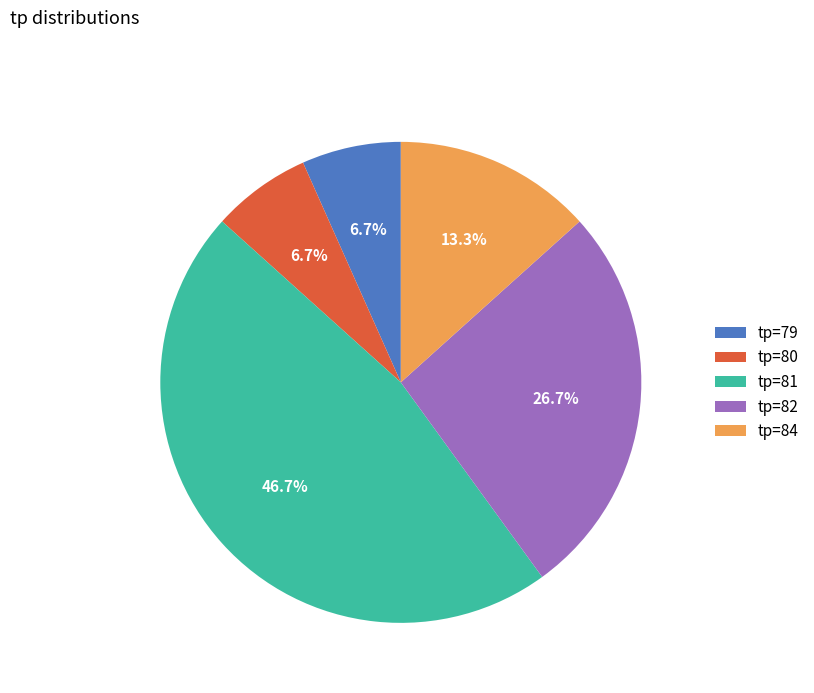

Which category has the biggest portion of the pie?

tp=81